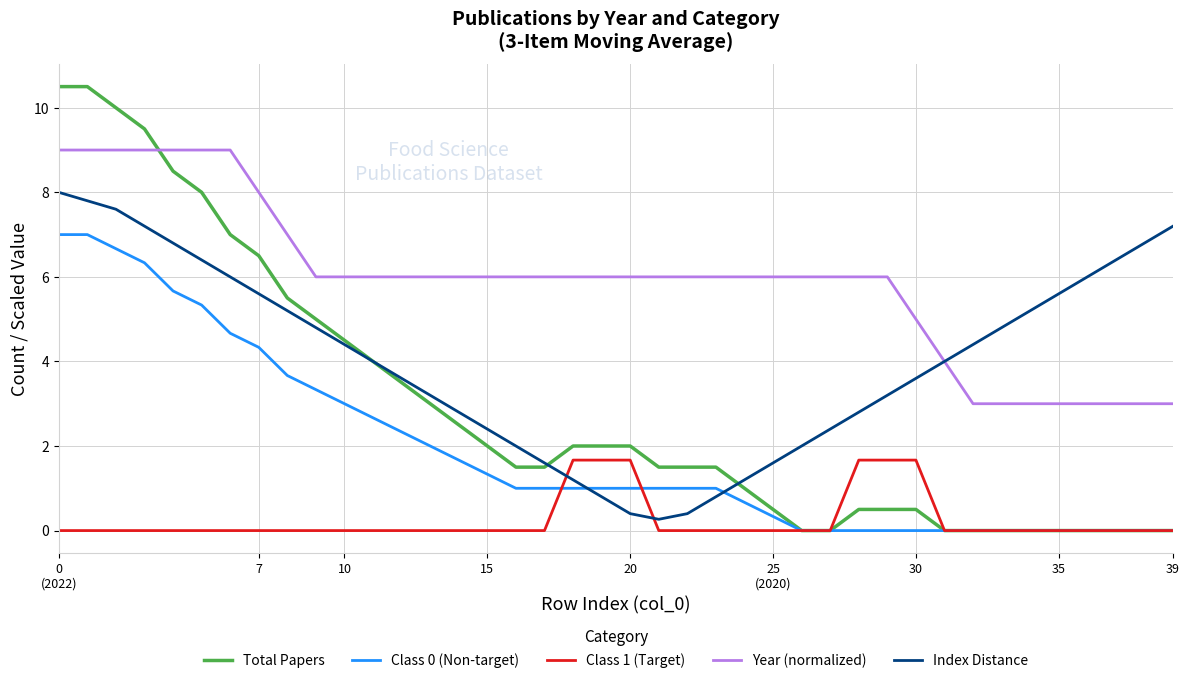

Which series has the largest total across all categories?

Year (normalized)